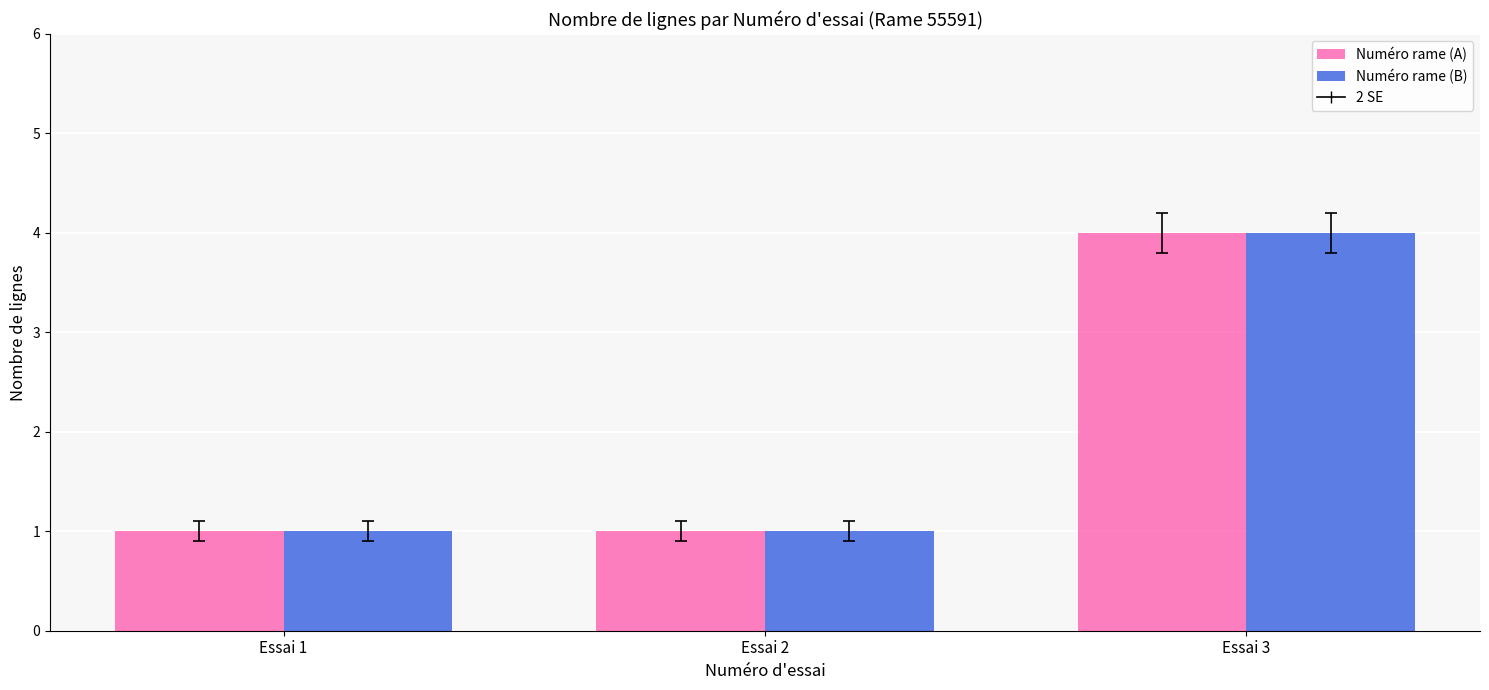

What is the sum of all Numéro rame (B) values?

6